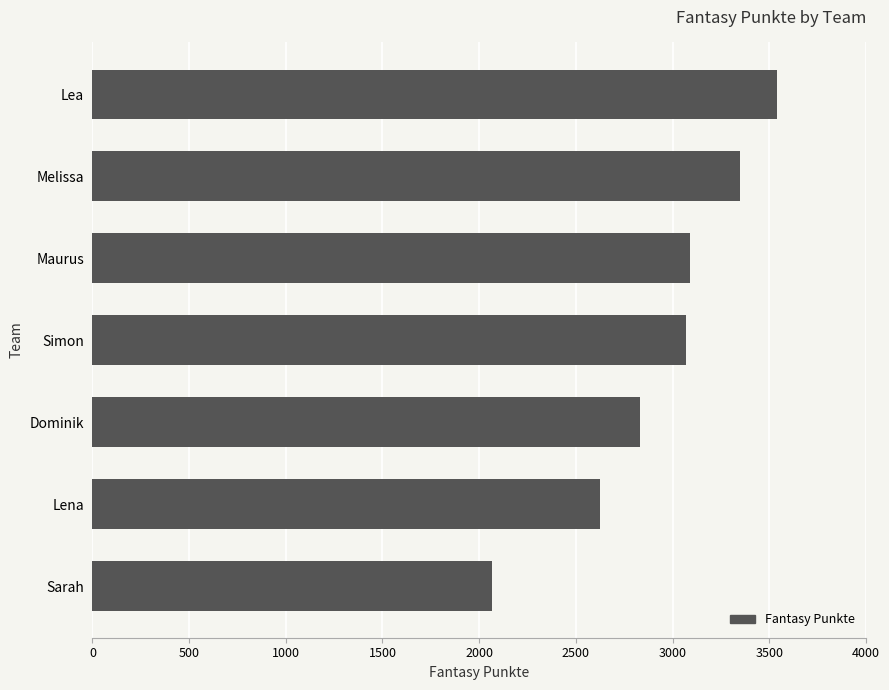

What is the difference between the maximum and minimum values?

1471